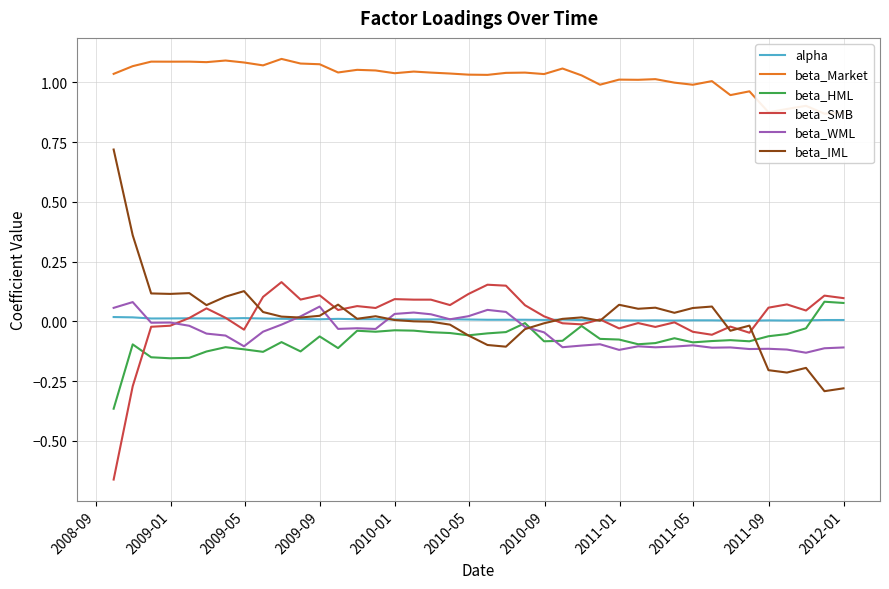

Count the number of categories in the chart.

40